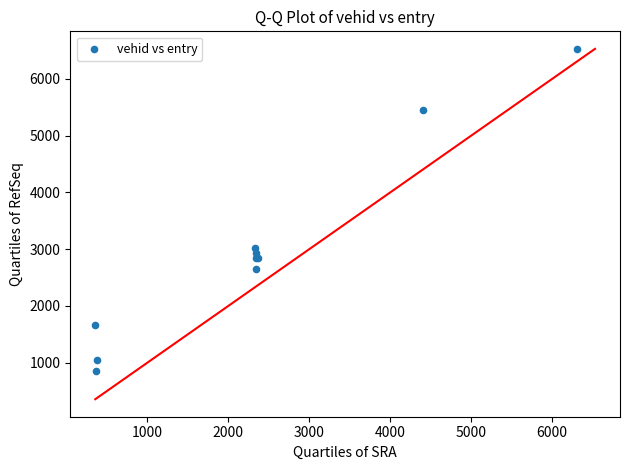

What Y value in the scatter plot is closest to 3695?

3020.9